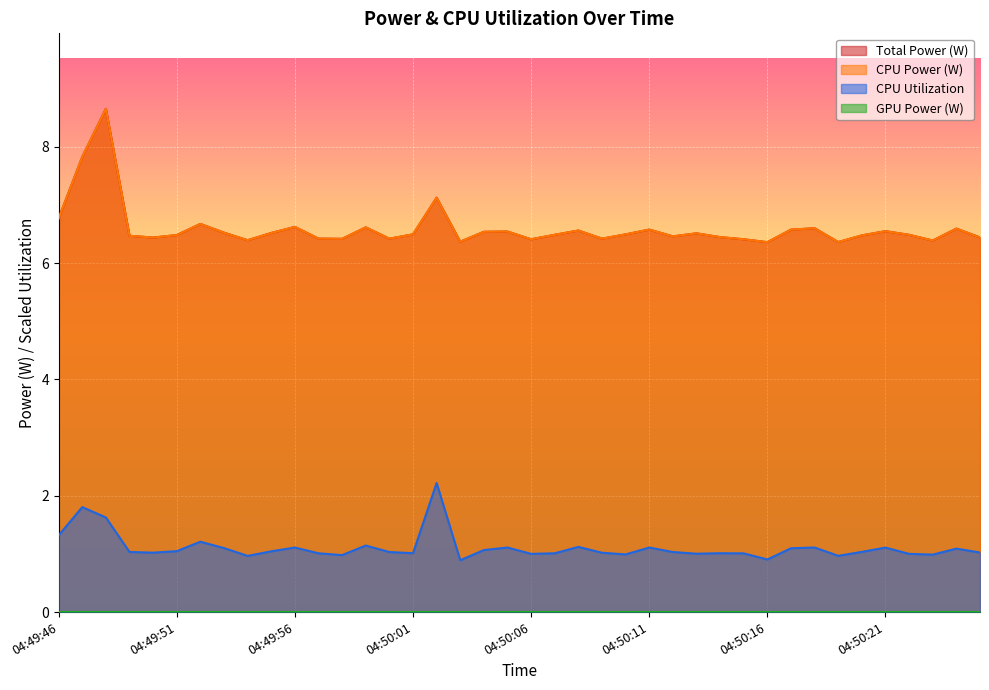

What is the difference between the Total Power values at 04:50:07 and 04:49:58?

0.1